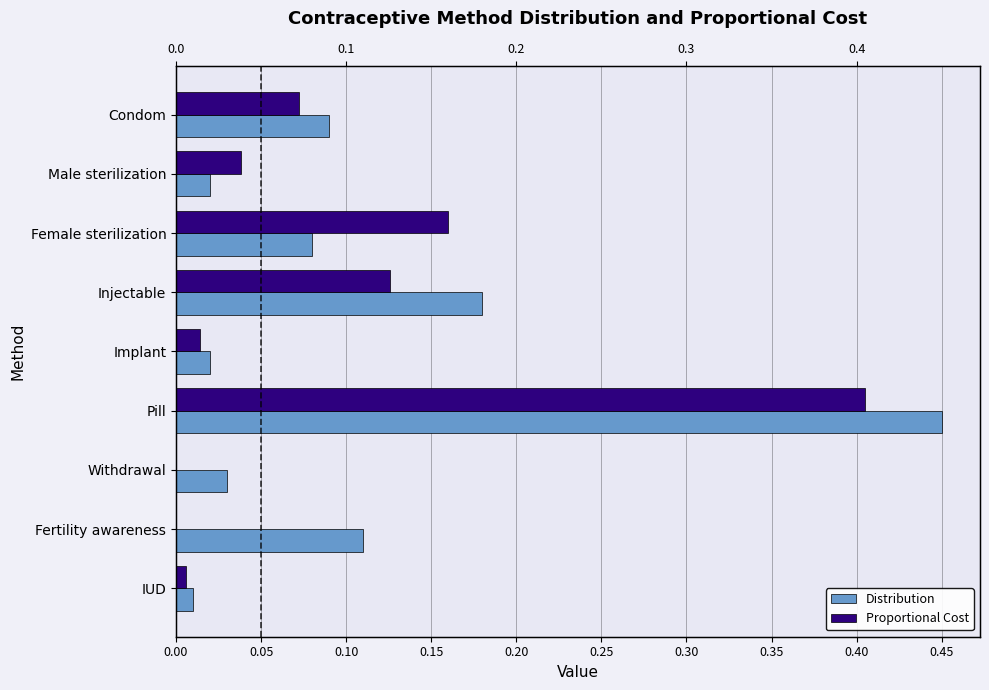

What is the highest value of the Proportional Cost series?

0.4